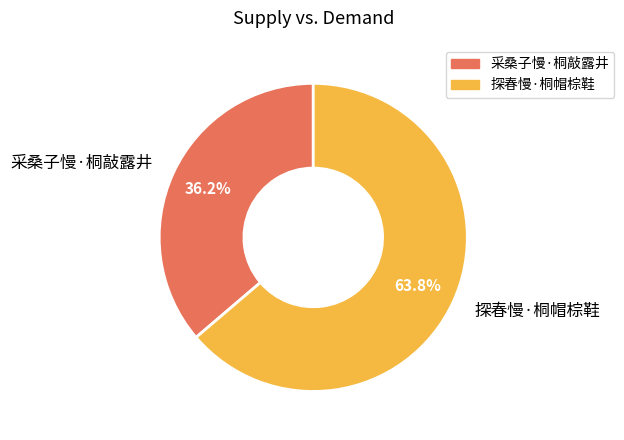

Combined, what portion of the pie is 采桑子慢·桐敲露井 and 探春慢·桐帽棕鞋?

100.0%